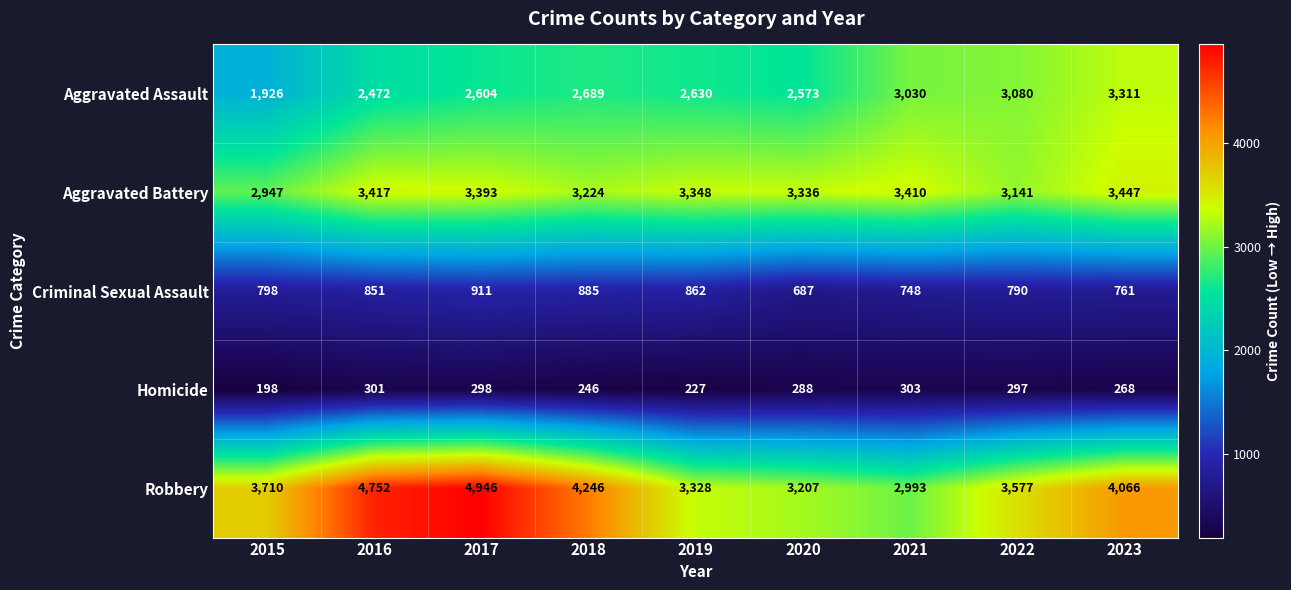

What is the difference between the second highest and second lowest values in the Homicide series?

74